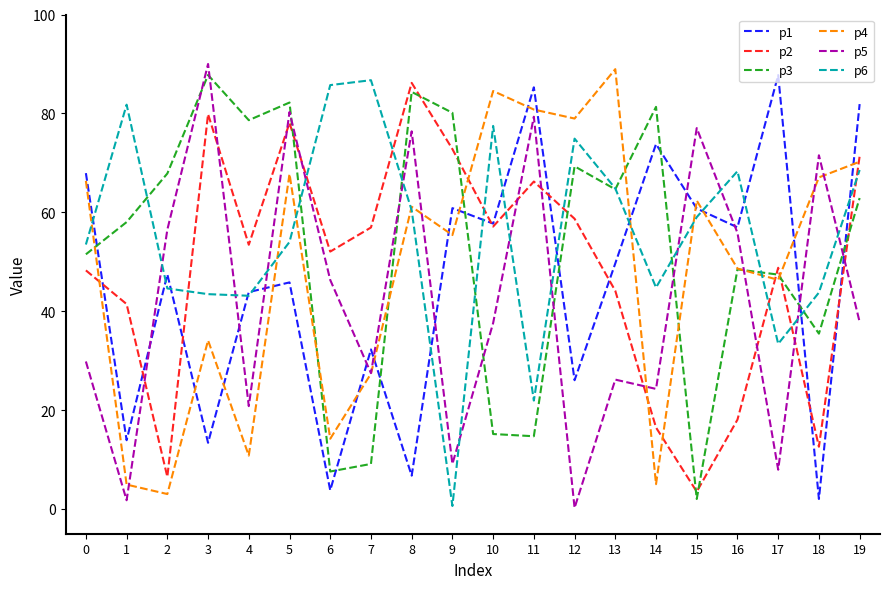

Between 3 and 5, which series saw the biggest shift?

p4